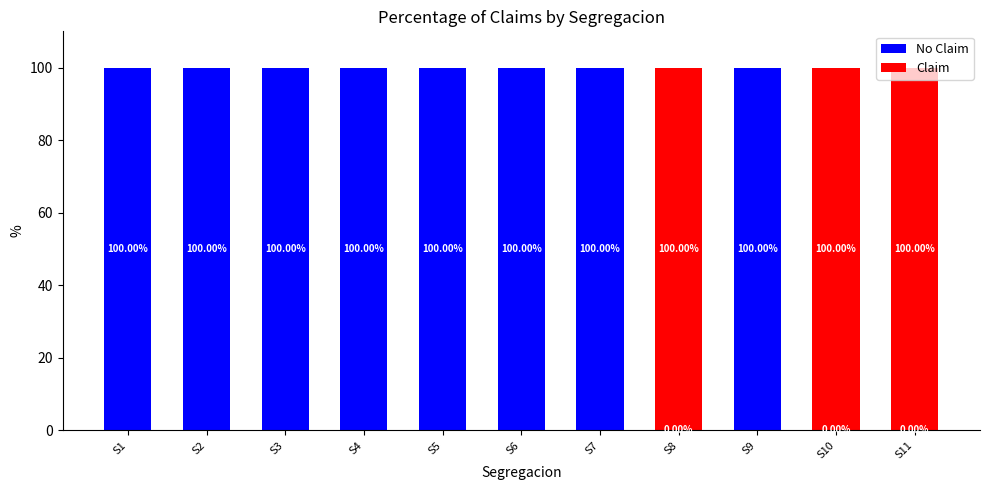

What is the total value across all series at S9?

100